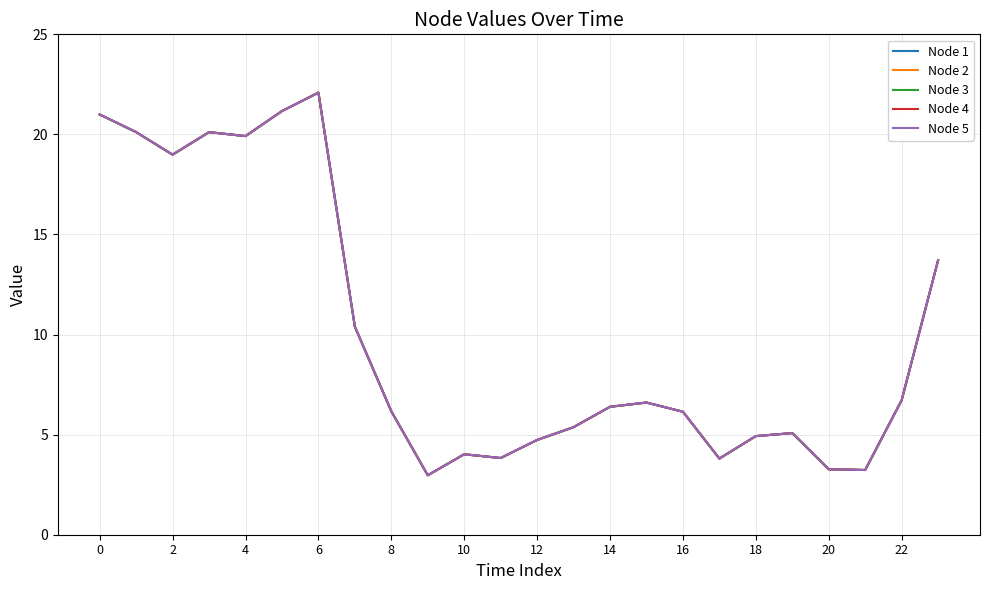

What is the label of the 23rd point from the right?

2